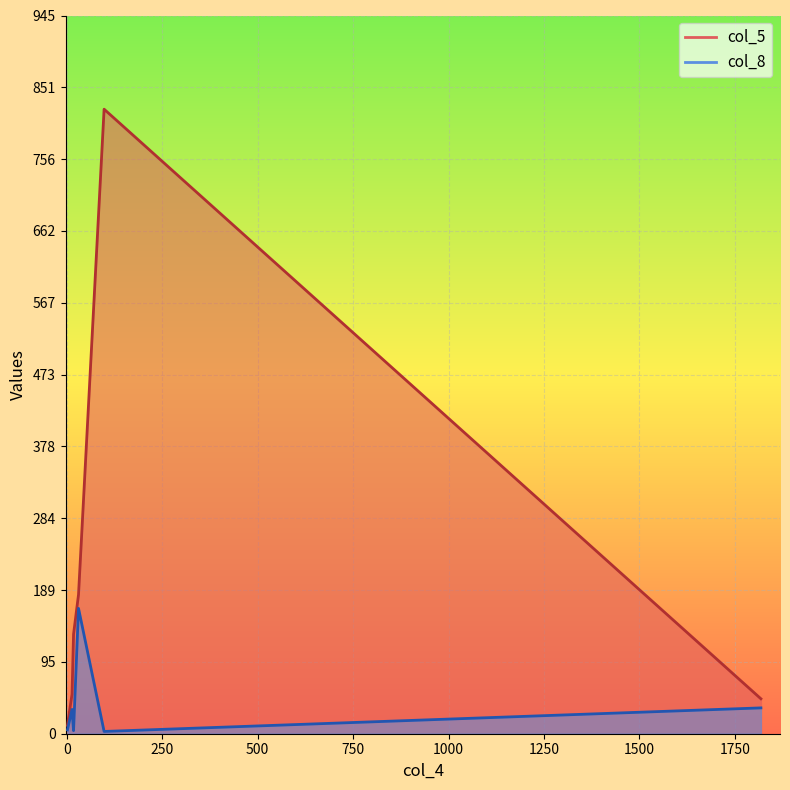

What are all the series names shown in the legend?

col_5, col_8